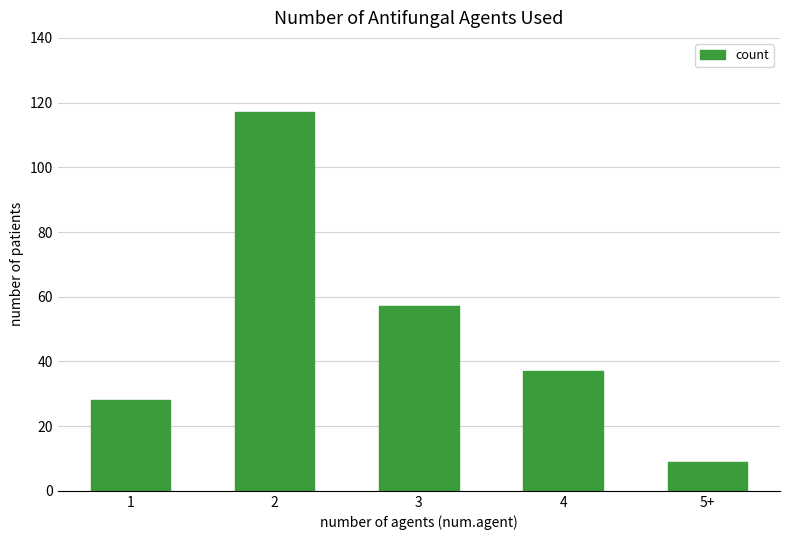

Approximately how many times larger is the value at 1 compared to 5+?

3.1